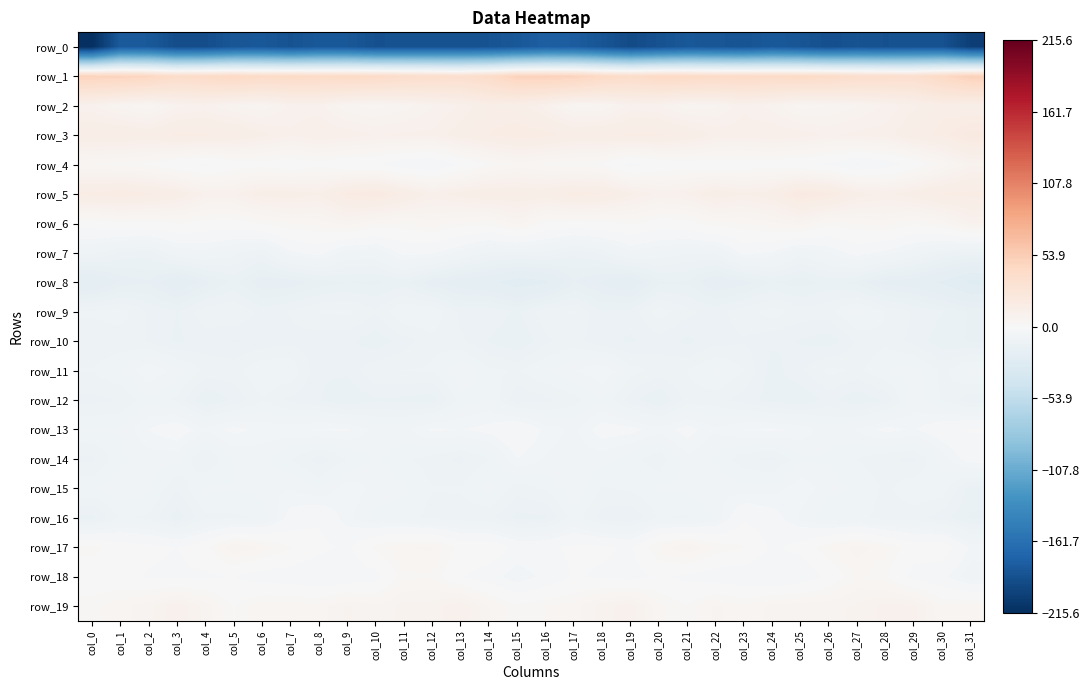

Is the value of row_11 at col_17 greater than the value of row_0 at col_7?

Yes